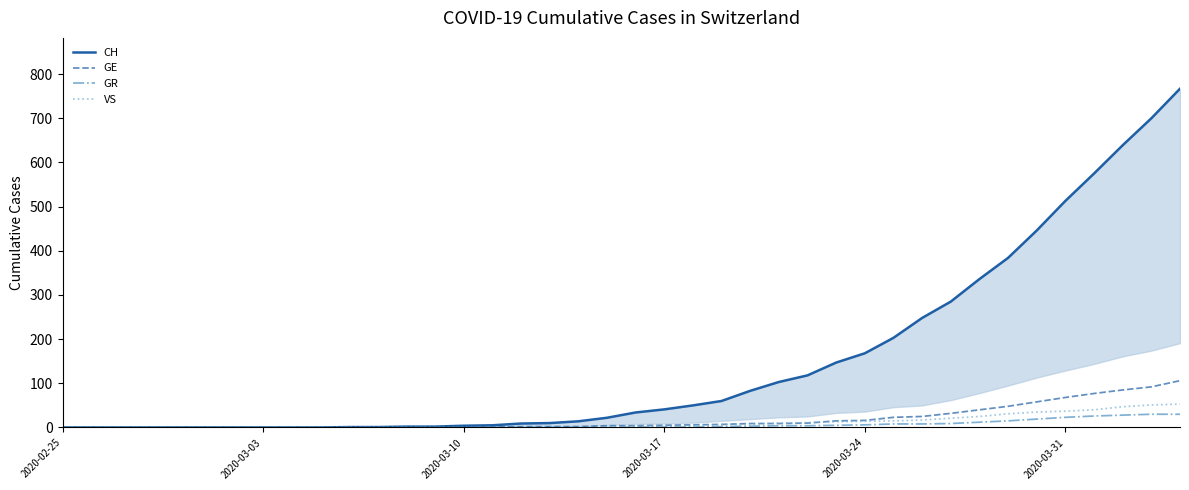

How many lines are shown in the chart?

4